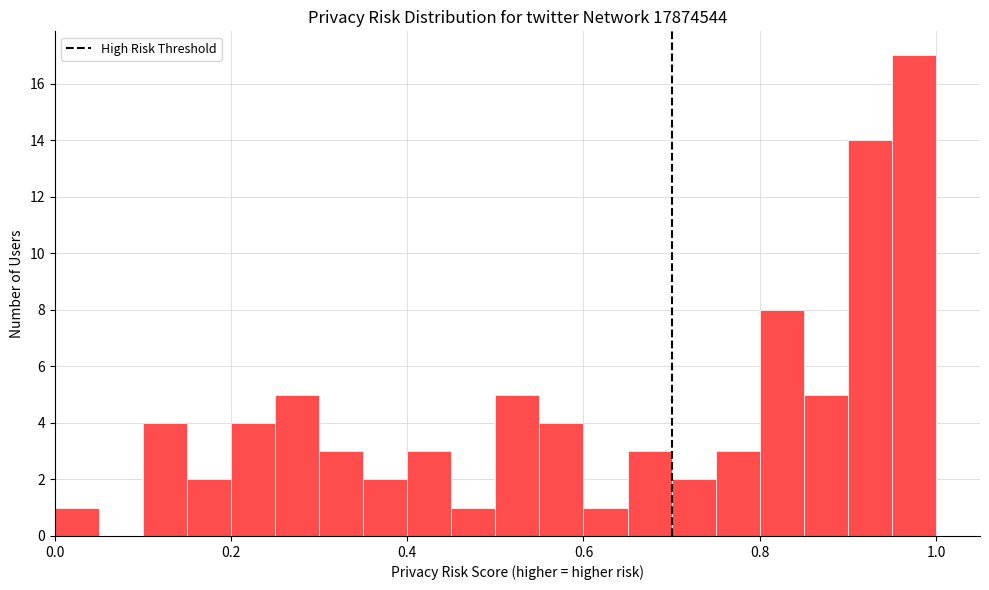

Read against the x-axis, roughly where is the centre of the tallest bar?

0.98